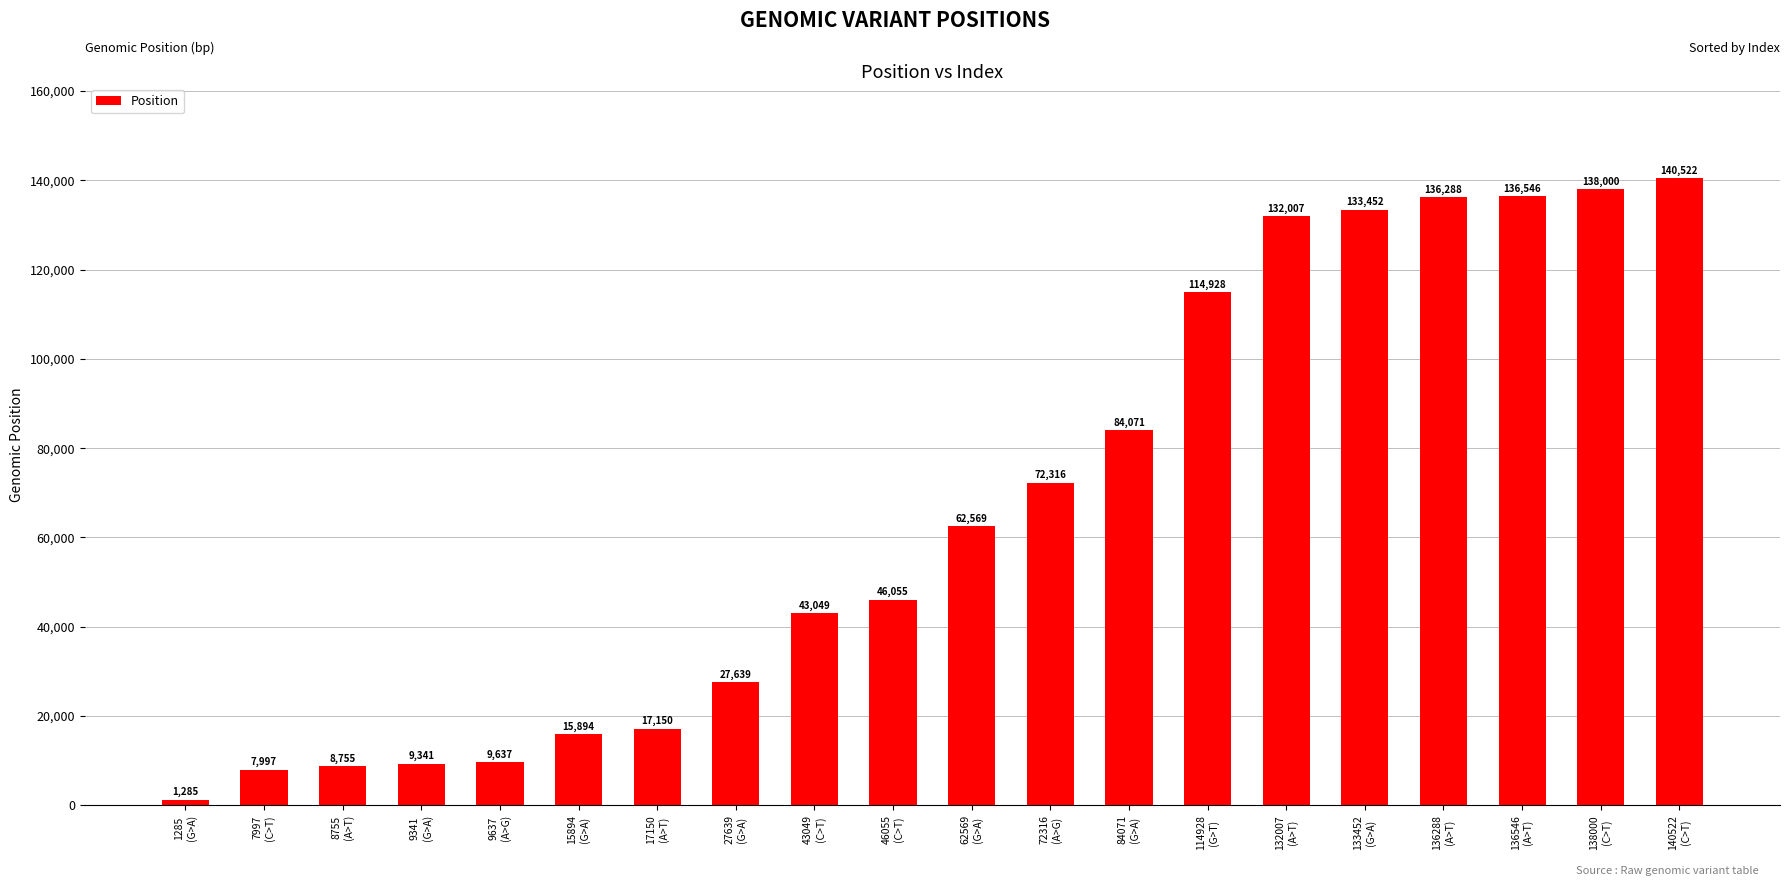

What is the ratio of the value at 136546
(A>T) to the value at 43049
(C>T)?

3.2